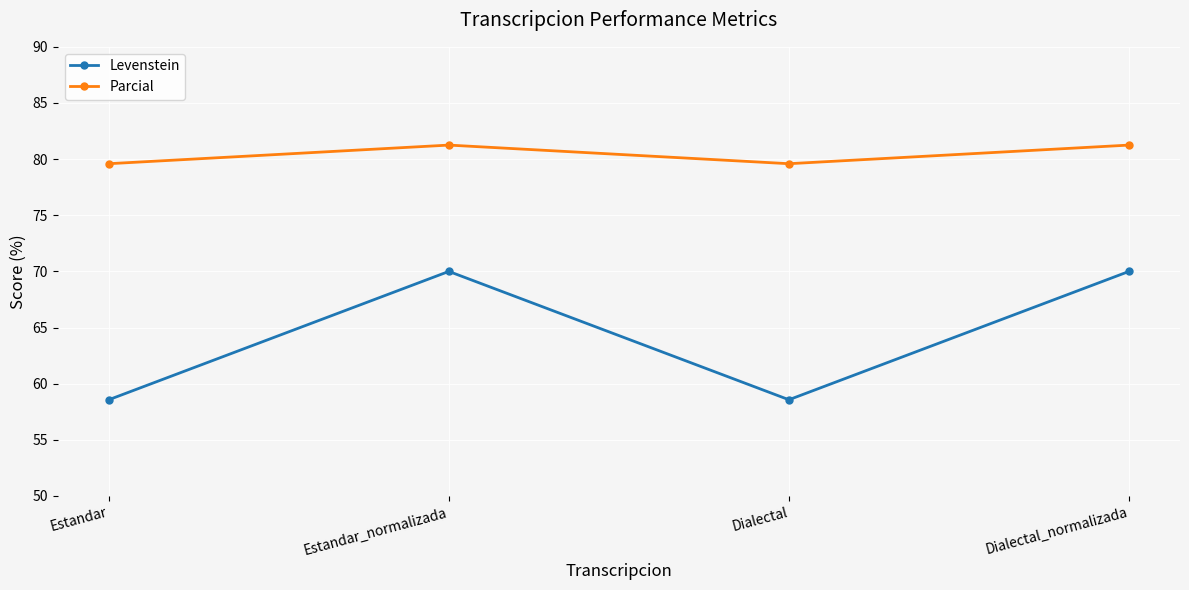

Rank the series by their average value, from highest to lowest.

Parcial, Levenstein